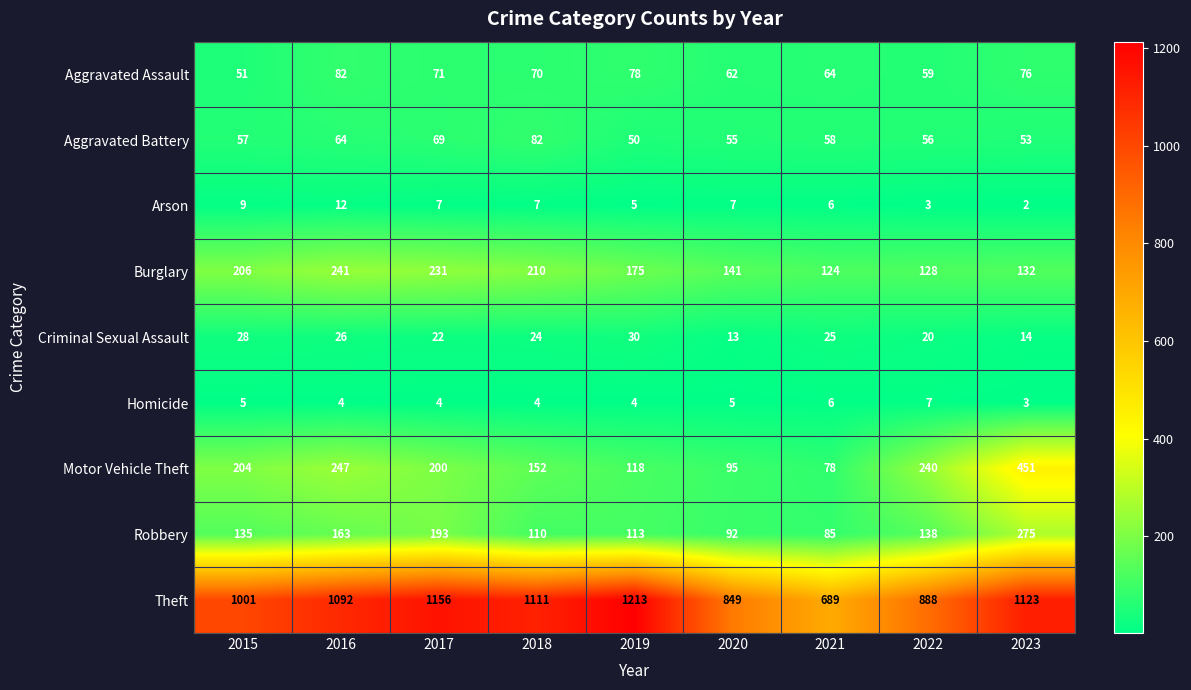

Between 2015 and 2016, which series saw the biggest shift?

Theft